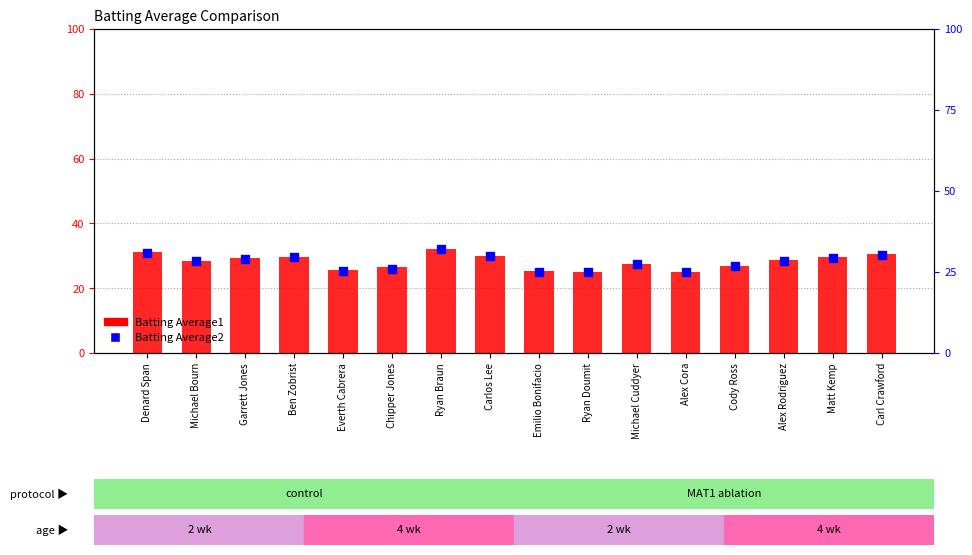

Which series has the largest total across all categories?

Batting Average1